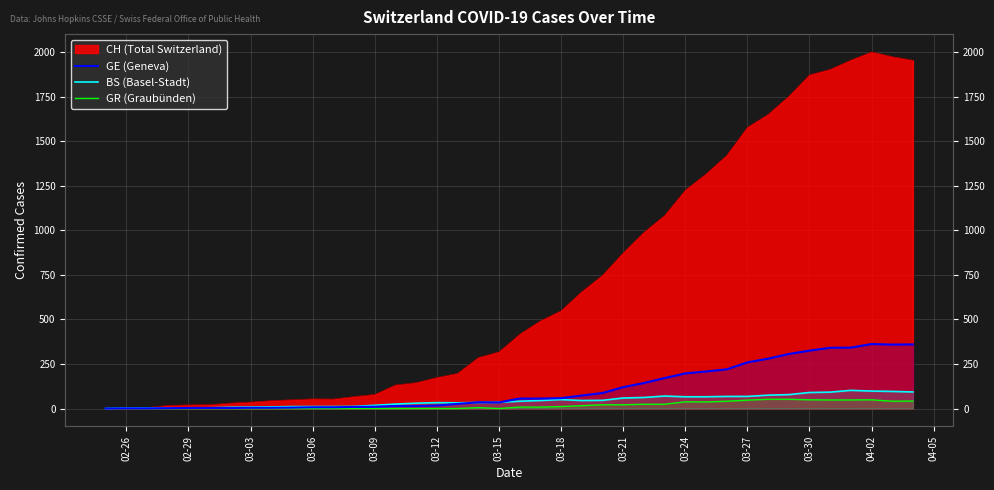

Does the chart display data point markers on the line(s)?

No